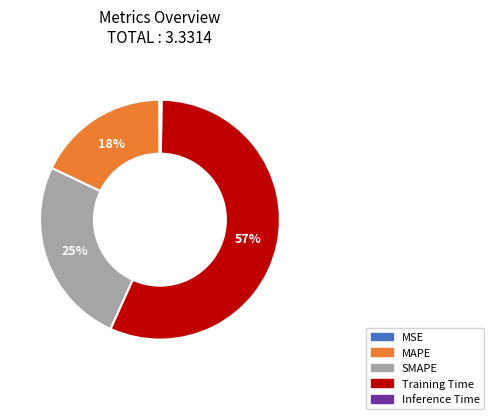

Between MAPE and Training Time, which is larger?

Training Time